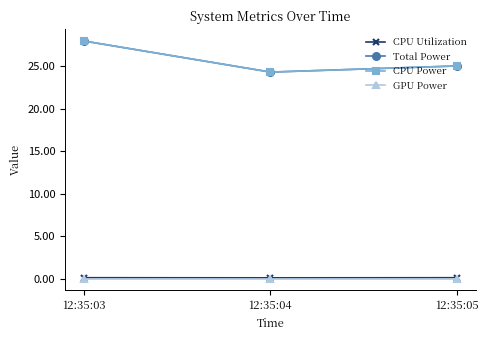

Which label corresponds to the largest value in the chart?

12:35:03